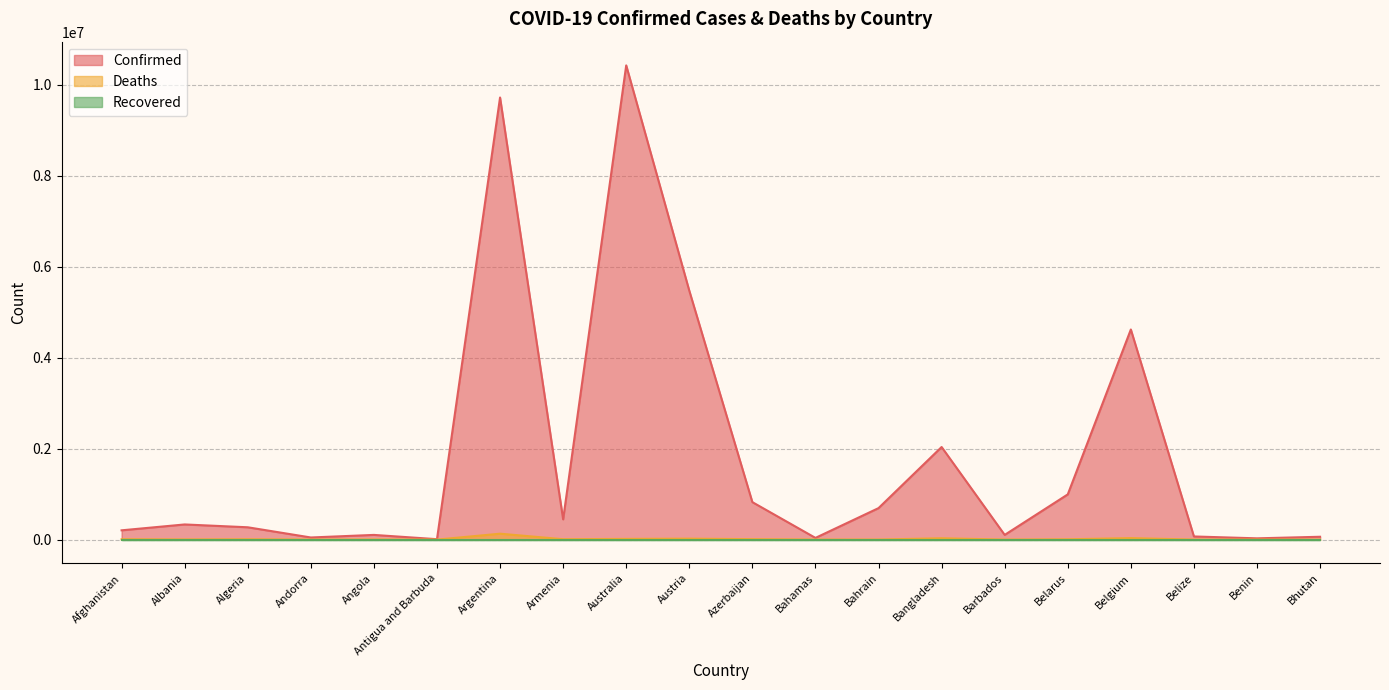

Reading left to right, what are all the values shown in this chart?

Confirmed: Afghanistan=204094	Albania=333071	Algeria=270891	Andorra=46588	Angola=103131	Antigua and Barbuda=9106	Argentina=9720232	Armenia=445397	Australia=10426939	Austria=5472671	Azerbaijan=823577	Bahamas=37416	Bahrain=692378	Bangladesh=2035930	Barbados=103424	Belarus=994037	Belgium=4619721	Belize=68972	Benin=27912	Bhutan=62430
Deaths: Afghanistan=7829	Albania=3593	Algeria=6881	Andorra=155	Angola=1917	Antigua and Barbuda=146	Argentina=130003	Armenia=8709	Australia=15808	Austria=21049	Azerbaijan=9957	Bahamas=833	Bahrain=1529	Bangladesh=29426	Barbados=560	Belarus=7118	Belgium=32959	Belize=687	Benin=163	Bhutan=21